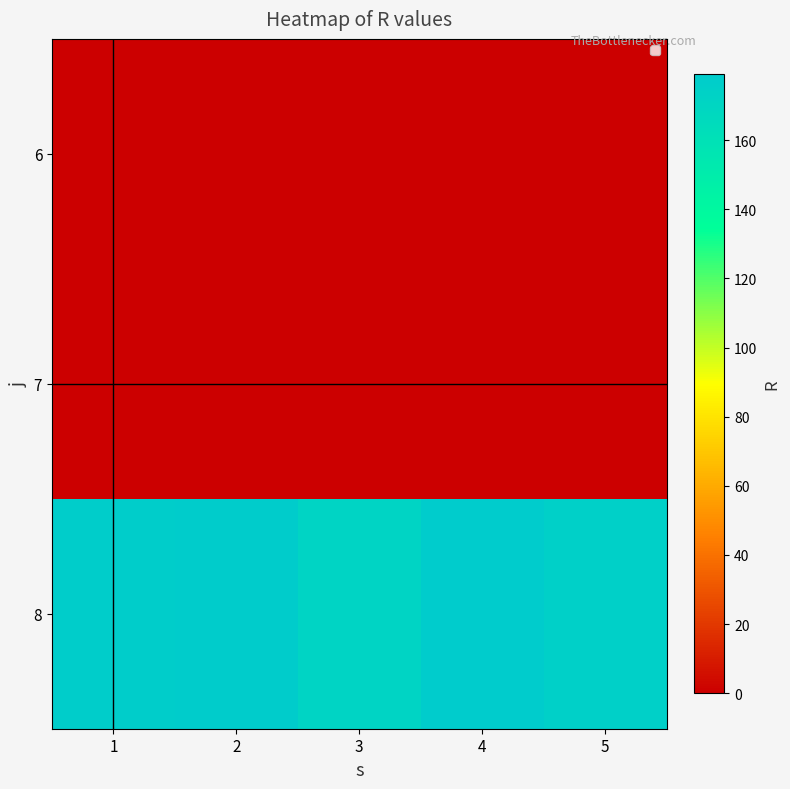

Rank the series by their maximum value, from lowest to highest.

6, 7, 8